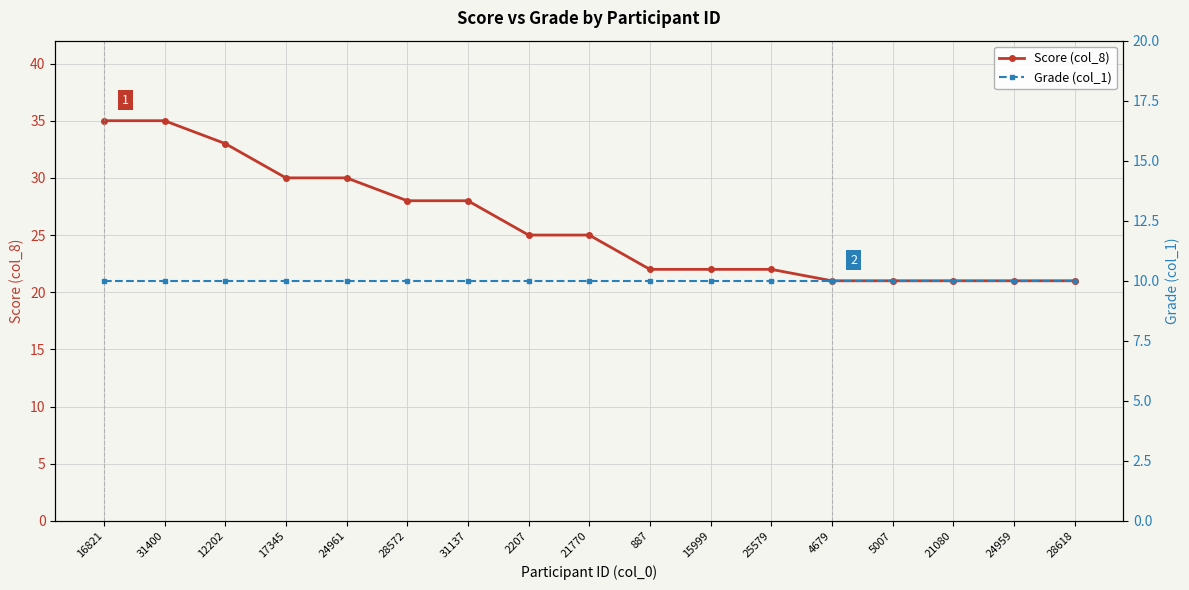

At which label does Grade (col_1) reach its minimum?

16821